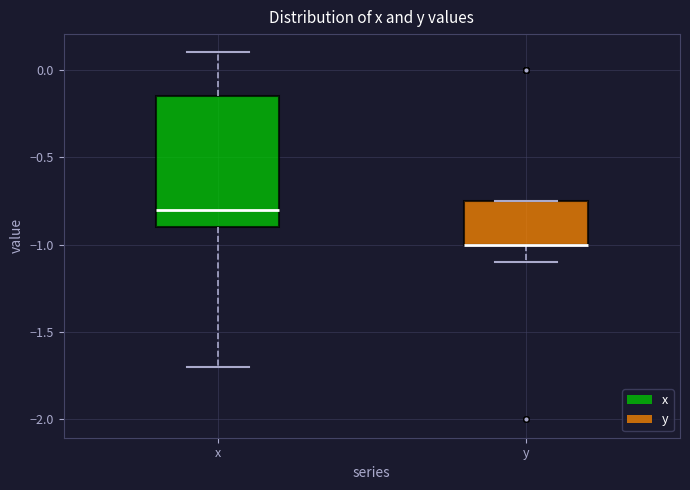

Which box is the tallest, from its lower edge to its upper edge?

x